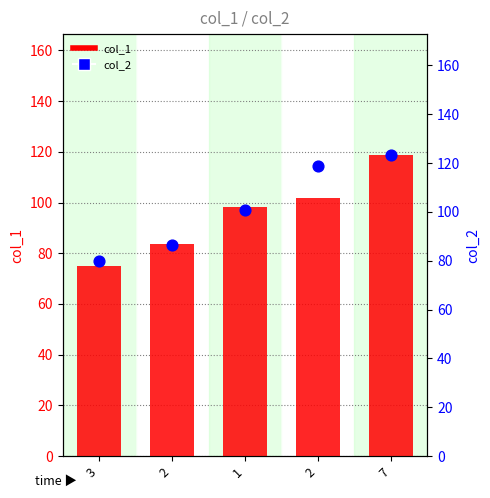

At which category is the sum across all series the highest?

7